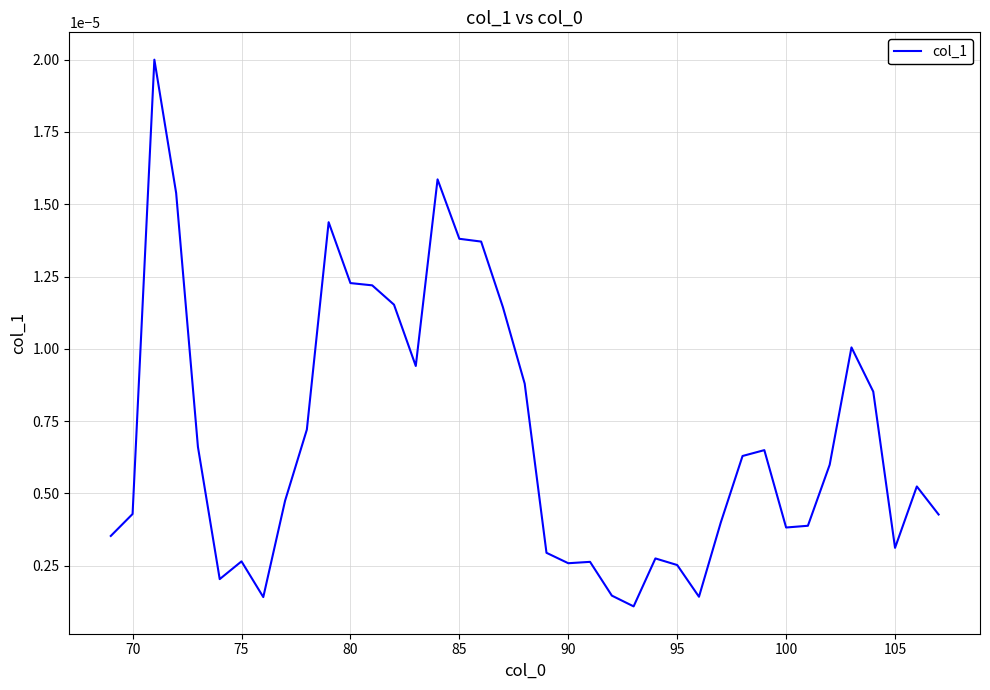

How many series are shown in this chart?

1